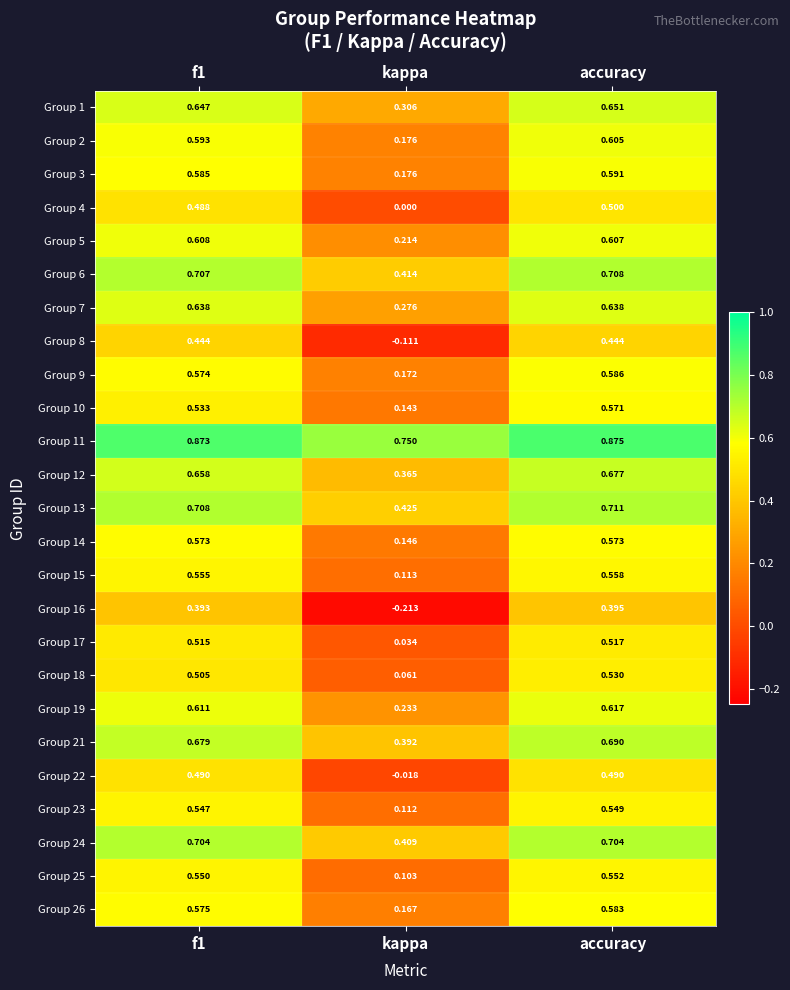

Is the value of Group 8 at kappa greater than the value of Group 2 at f1?

No